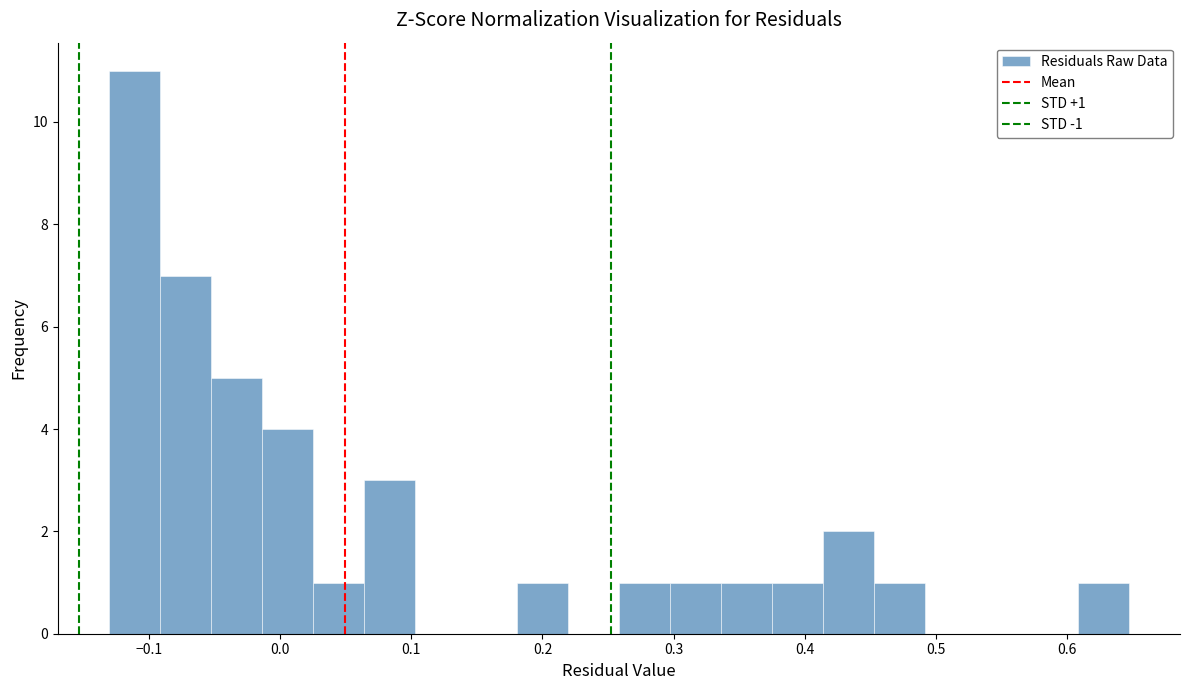

Read against the x-axis, roughly where is the centre of the tallest bar?

-0.11